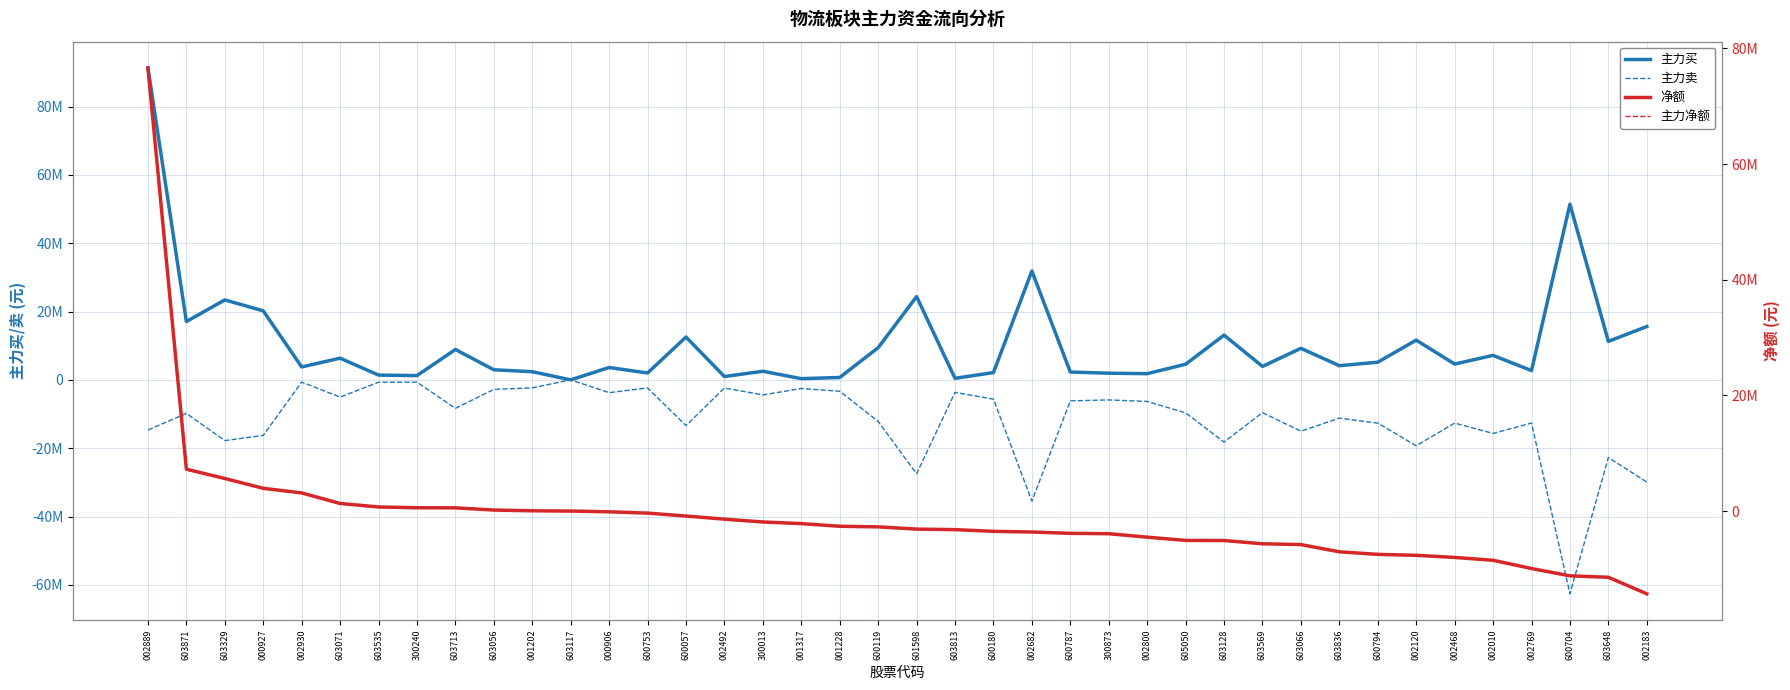

Which has a higher value, 300873 or 605050?

605050